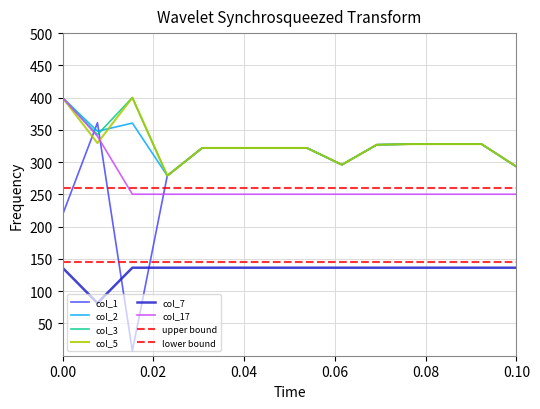

What is the sum of all col_17 values?

3743.7